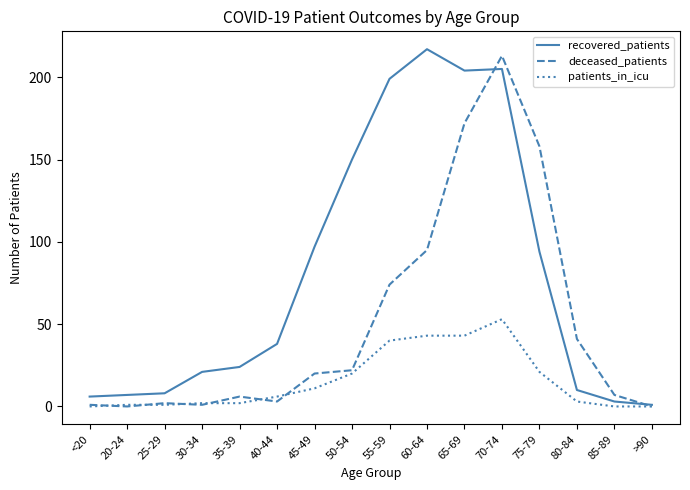

Reading left to right, transcribe all the data shown in this chart.

recovered_patients: 6	7	8	21	24	38	97	150	199	217	204	205	94	10	3	1
deceased_patients: 1	0	2	1	6	3	20	22	74	95	172	213	158	41	7	0
patients_in_icu: 0	1	1	2	2	6	11	20	40	43	43	53	21	3	0	0